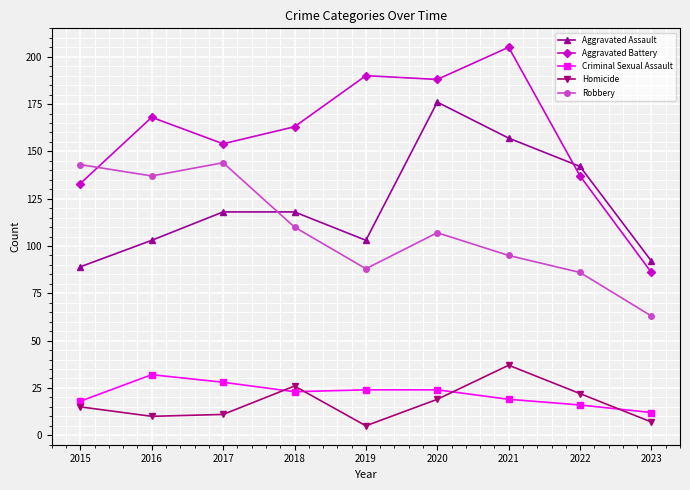

What is the value of the Homicide point at the 9th from the left?

7